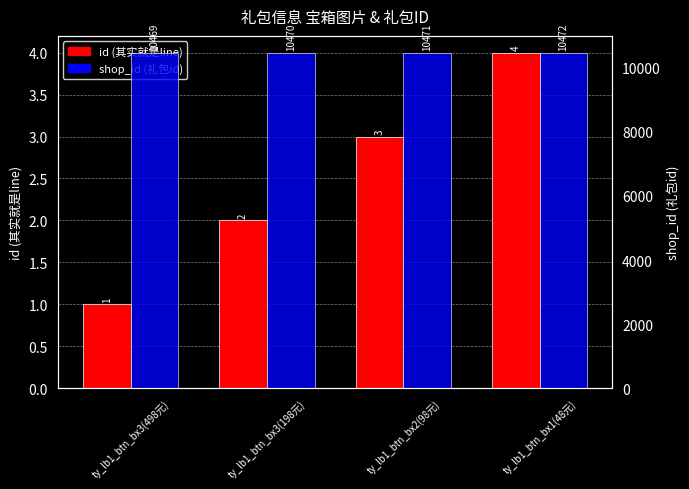

What is the label of the 3rd bar from the right?

ty_lb1_btn_bx3(198元)